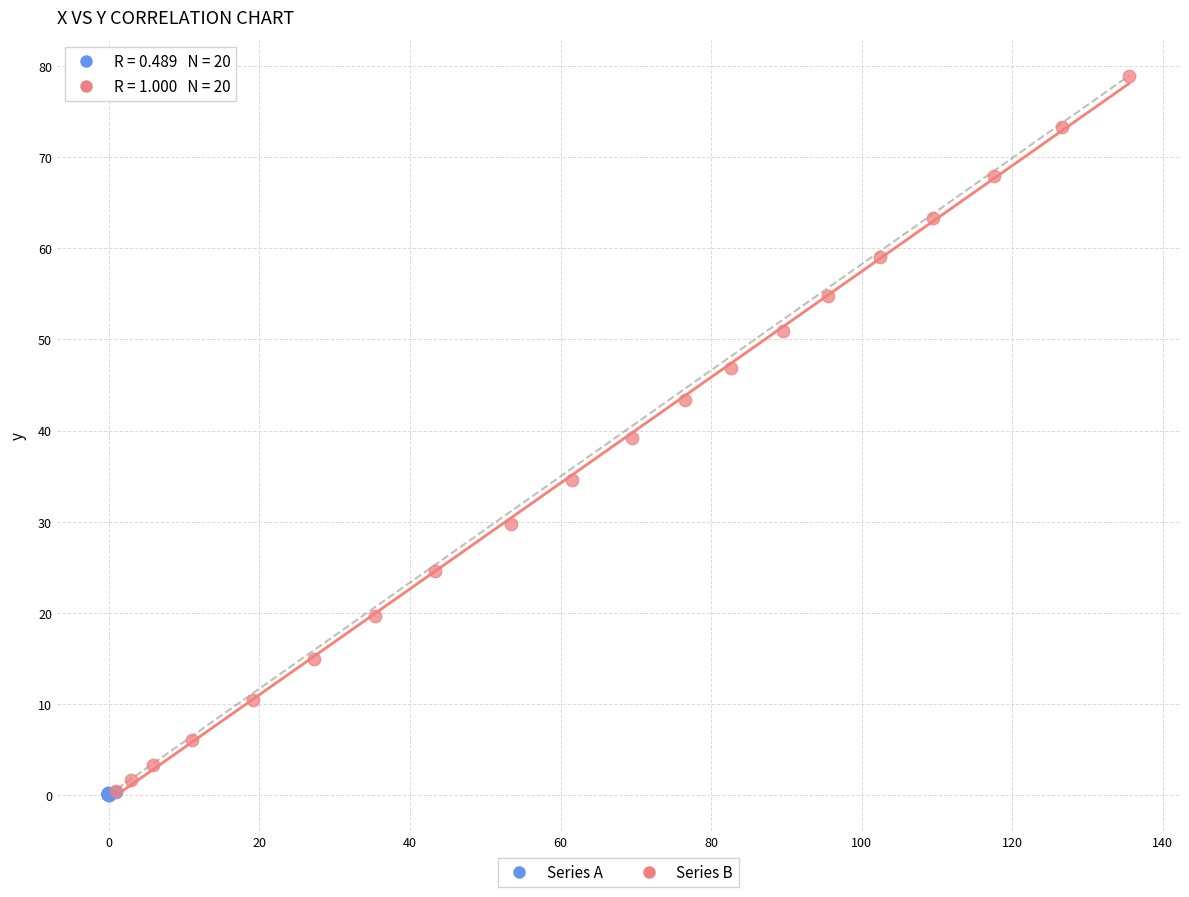

Which series has the widest spread of Y values?

Series B